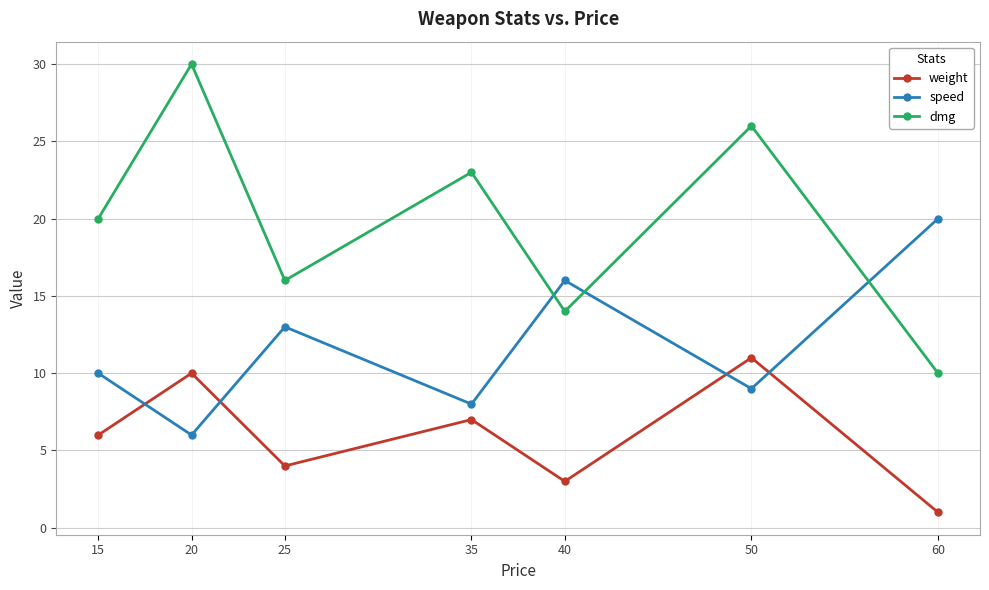

Between 20 and 60, which series saw the biggest shift?

dmg